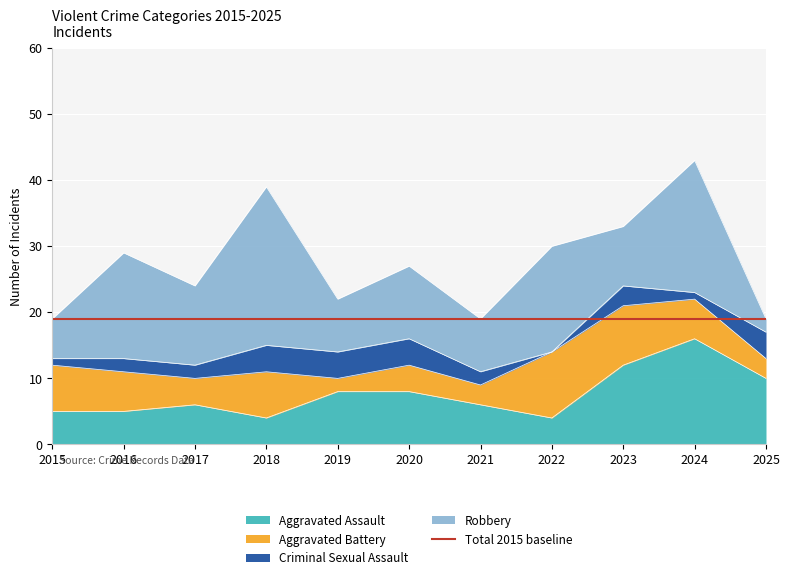

At 2016, list the series in order from smallest to largest.

Criminal Sexual Assault, Aggravated Assault, Aggravated Battery, Robbery